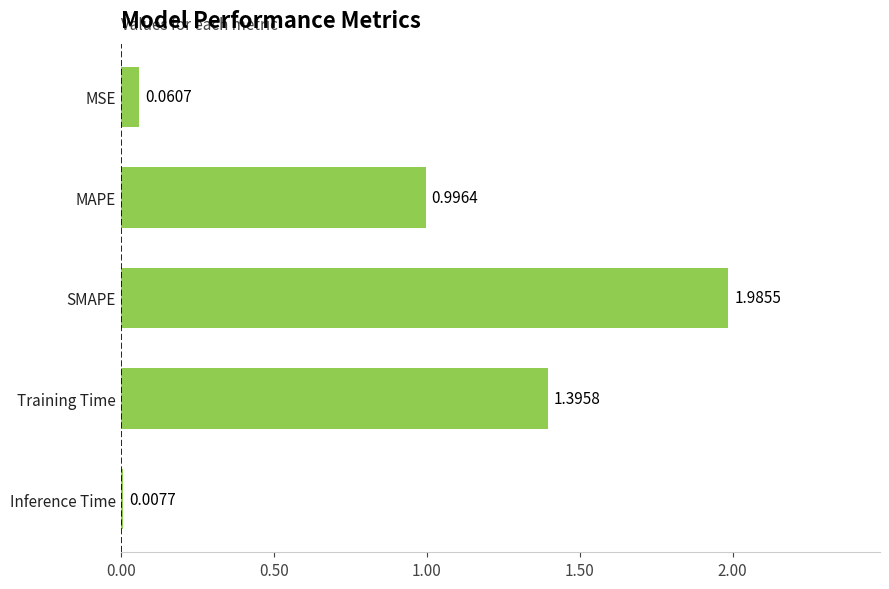

List the labels in order of value, largest first.

SMAPE, Training Time, MAPE, MSE, Inference Time